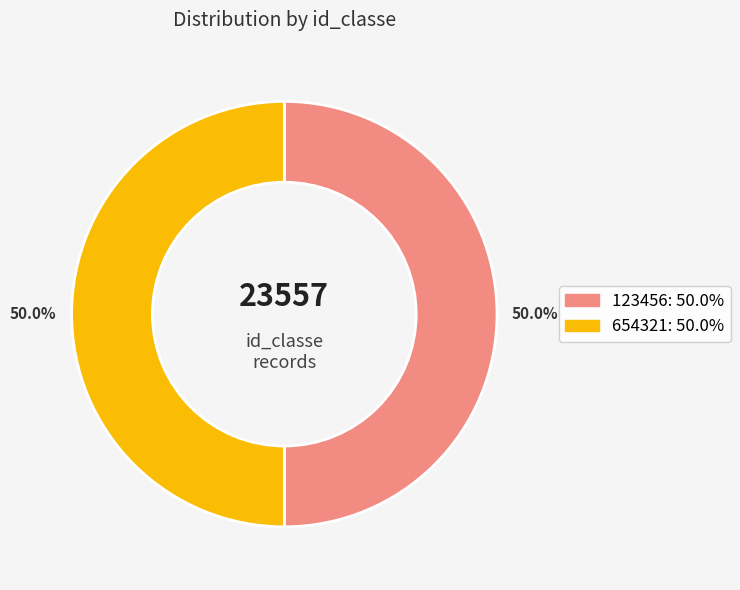

True or false: 654321 accounts for 43% of the total.

False